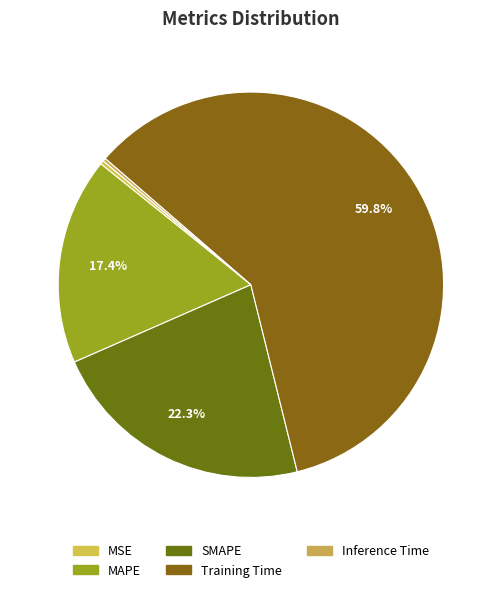

Is it true that MAPE is 17% of the pie?

True